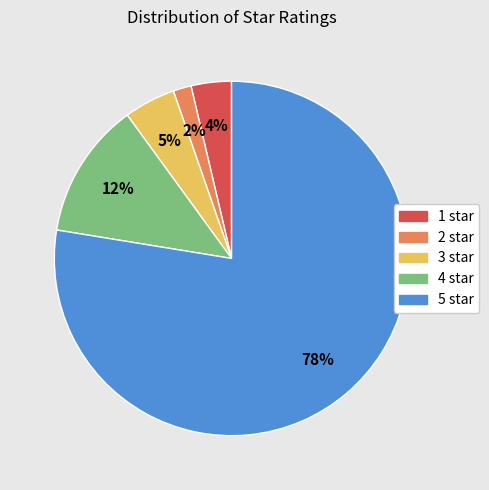

Is there a majority slice in this chart?

Yes